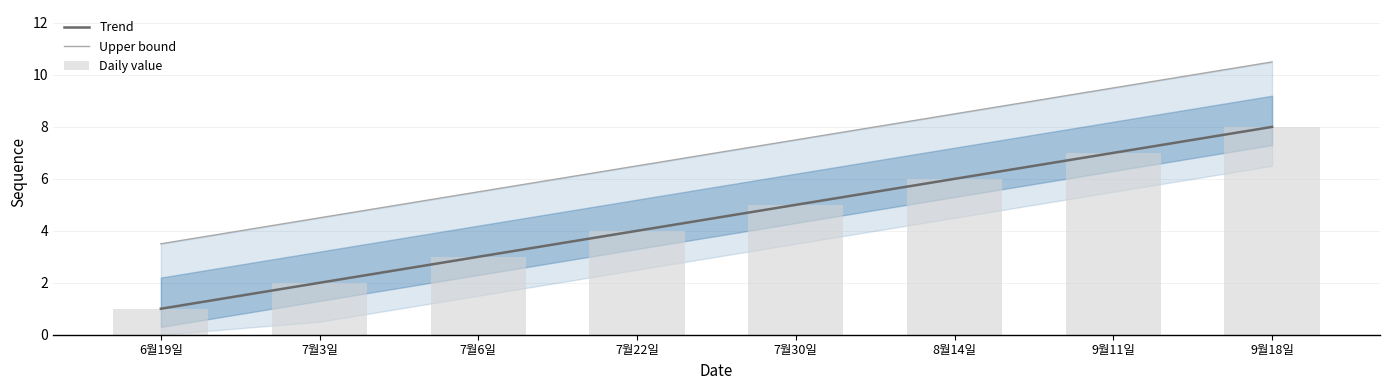

Which series changed the most between 8월14일 and 9월18일?

Trend